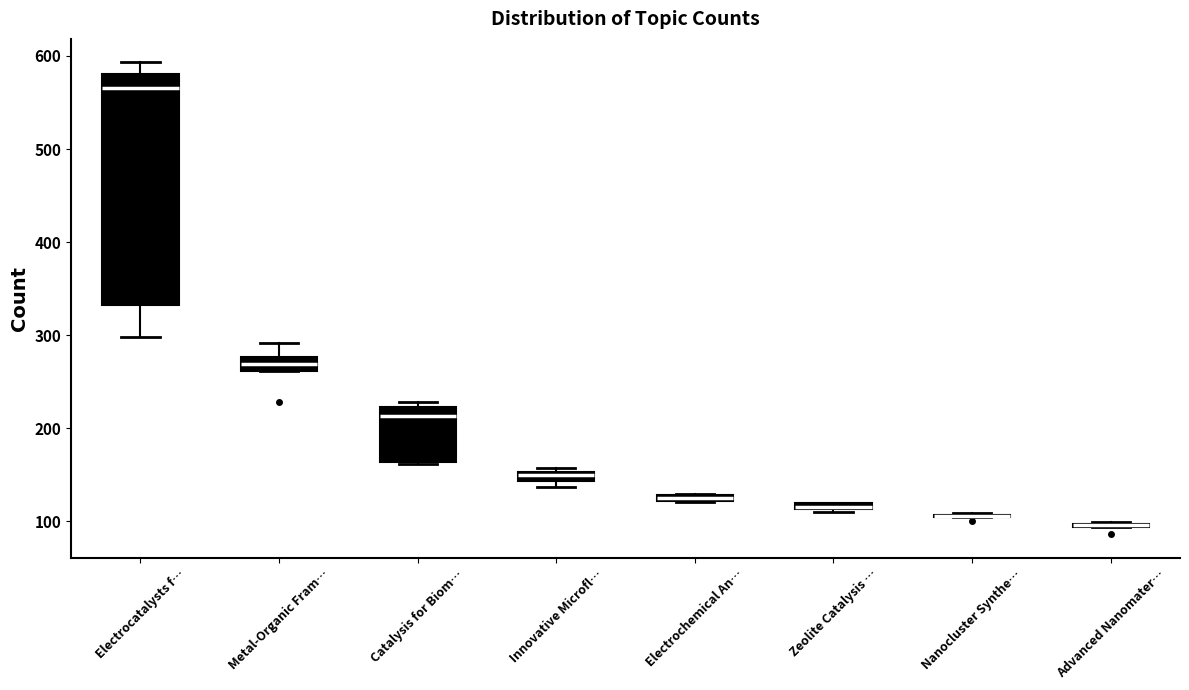

Where is the upper edge of the box for Zeolite Catalysis … on the y-axis? The values are not printed on the chart, so give them approximately, as read against the axis.

120